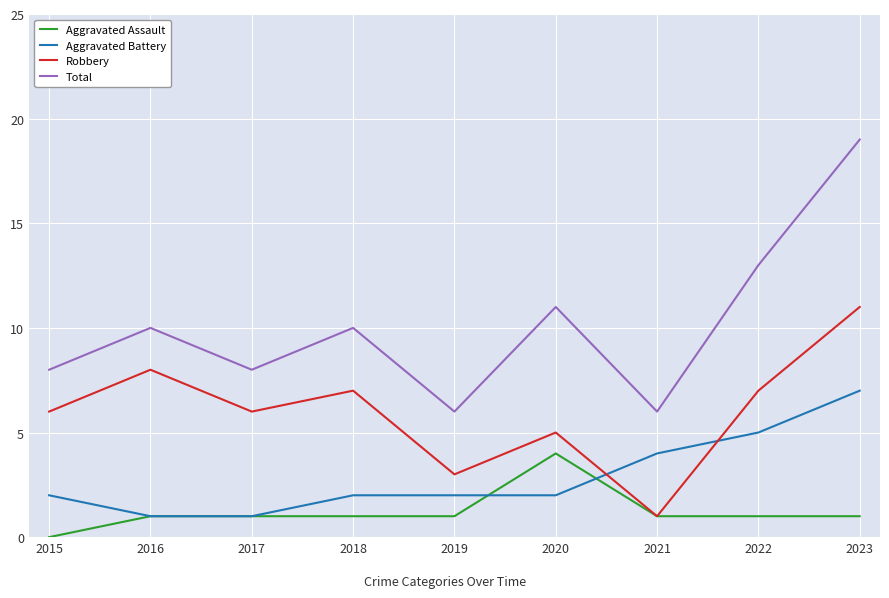

At which category does the chart reach its minimum across all series?

2015